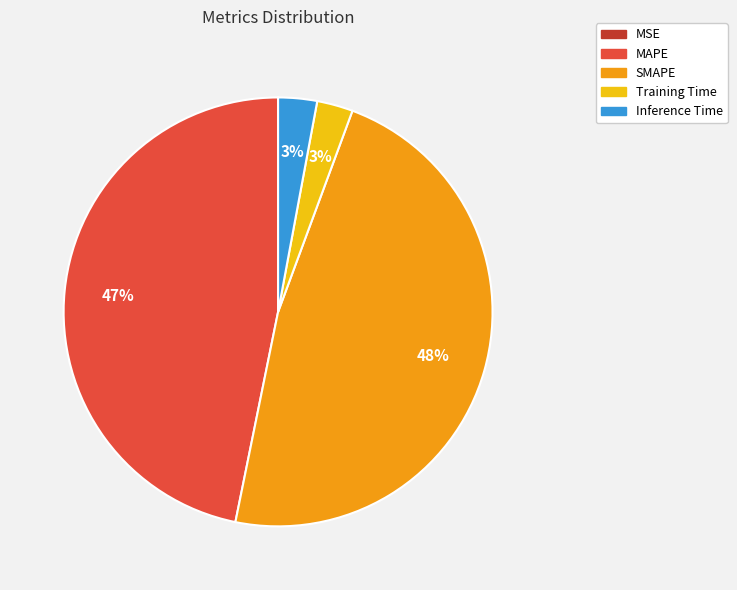

Do Inference Time and Training Time together represent more than half of the pie?

No